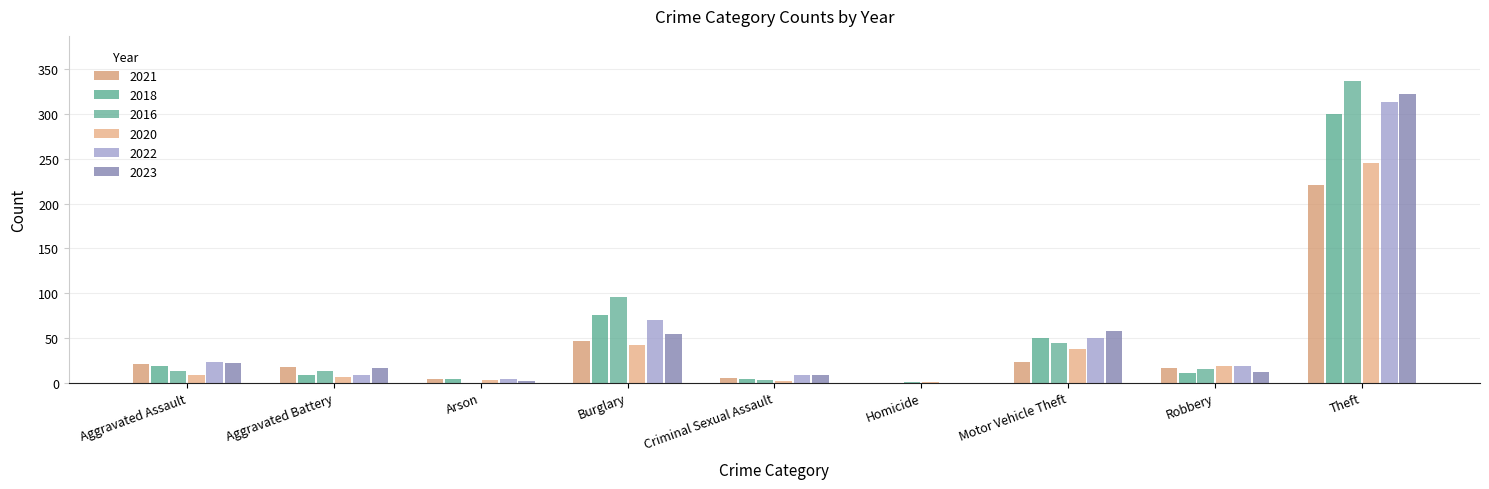

How many groups of bars are there?

9